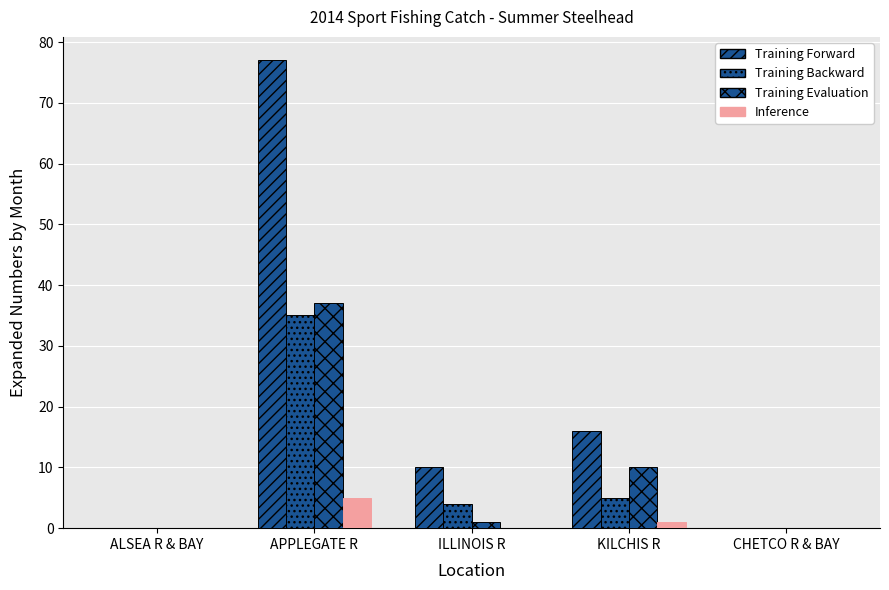

Which series has the largest total across all categories?

Training Forward